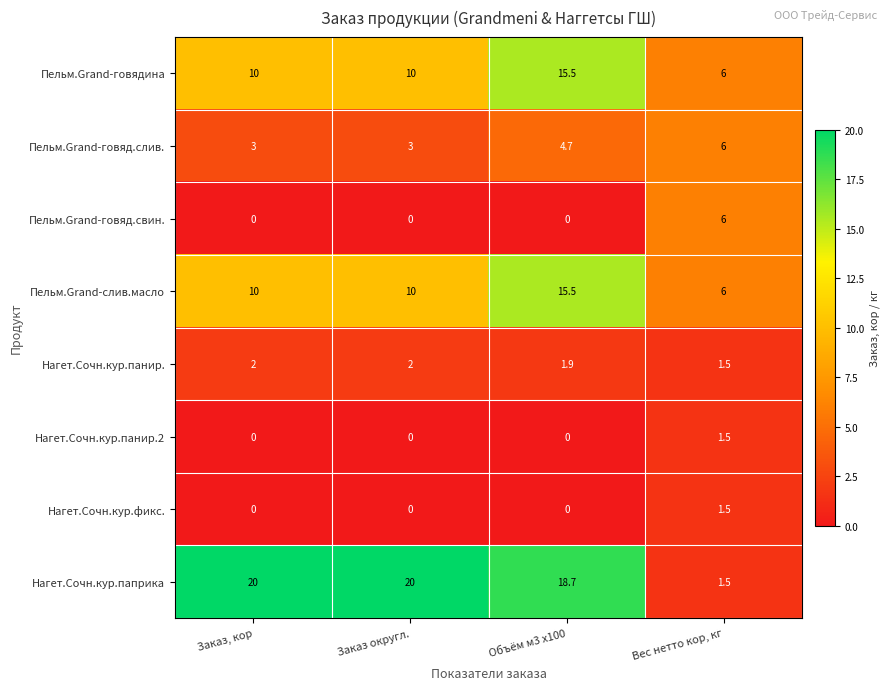

Which series has the largest total across all categories?

Нагет.Сочн.кур.паприка